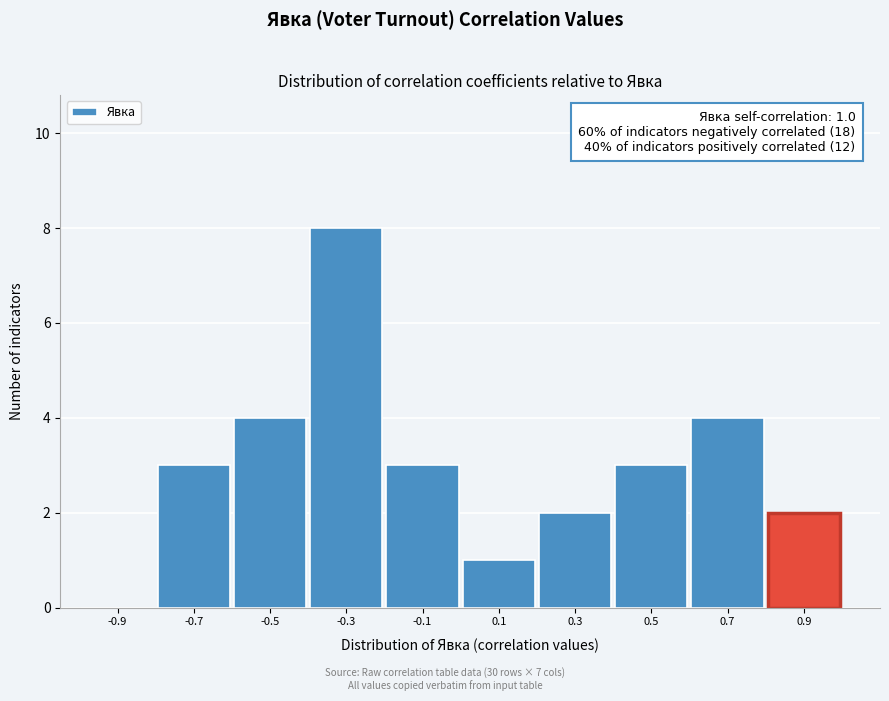

Over which range of the x-axis is the bar tallest?

-0.4 to -0.2